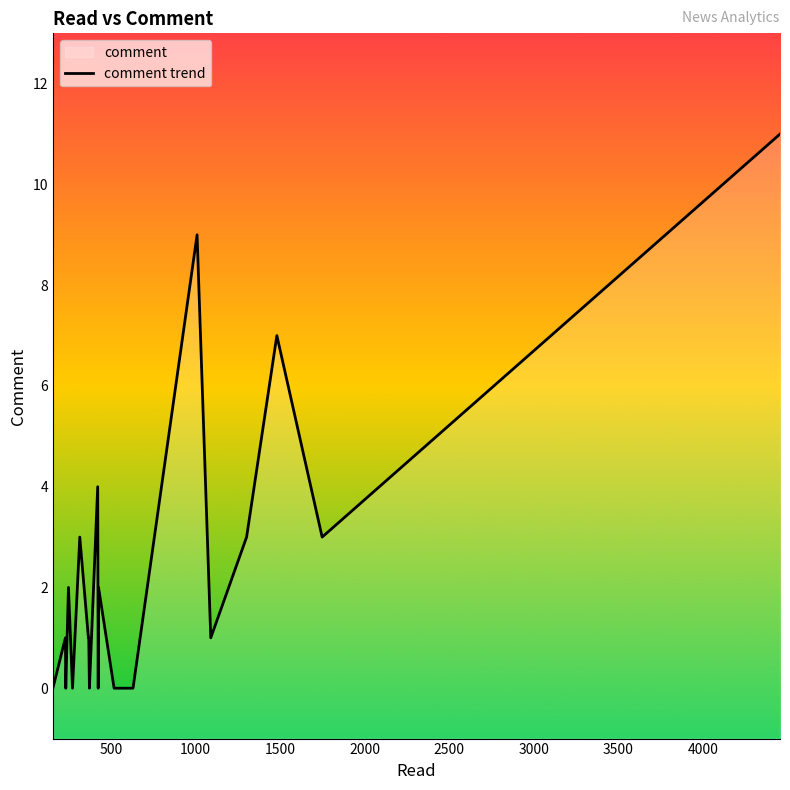

Count the number of categories in the chart.

20